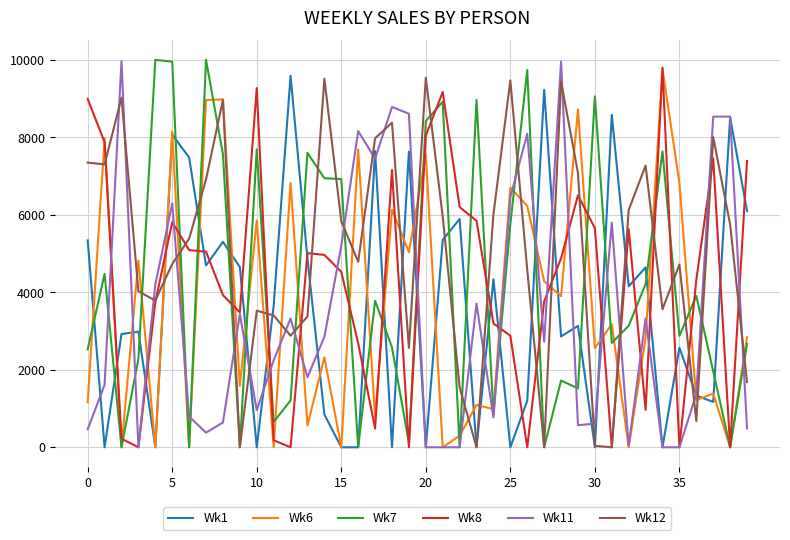

What is the maximum value shown in the chart?

10000